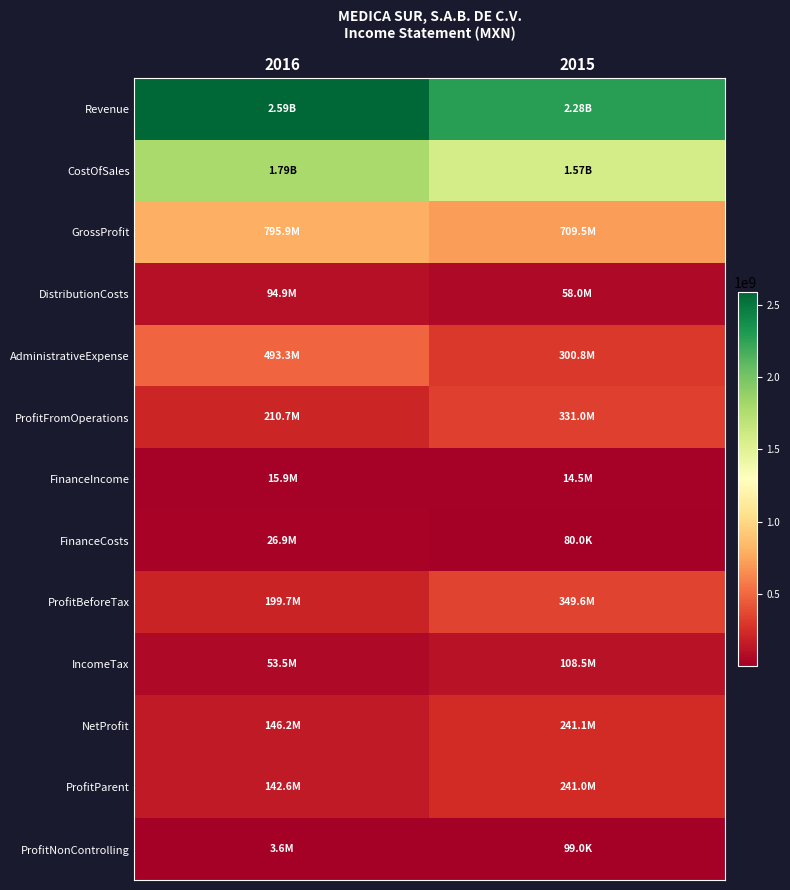

List the series in order of their peak value, highest first.

Revenue, CostOfSales, GrossProfit, AdministrativeExpense, ProfitBeforeTax, ProfitFromOperations, NetProfit, ProfitParent, IncomeTax, DistributionCosts, FinanceCosts, FinanceIncome, ProfitNonControlling